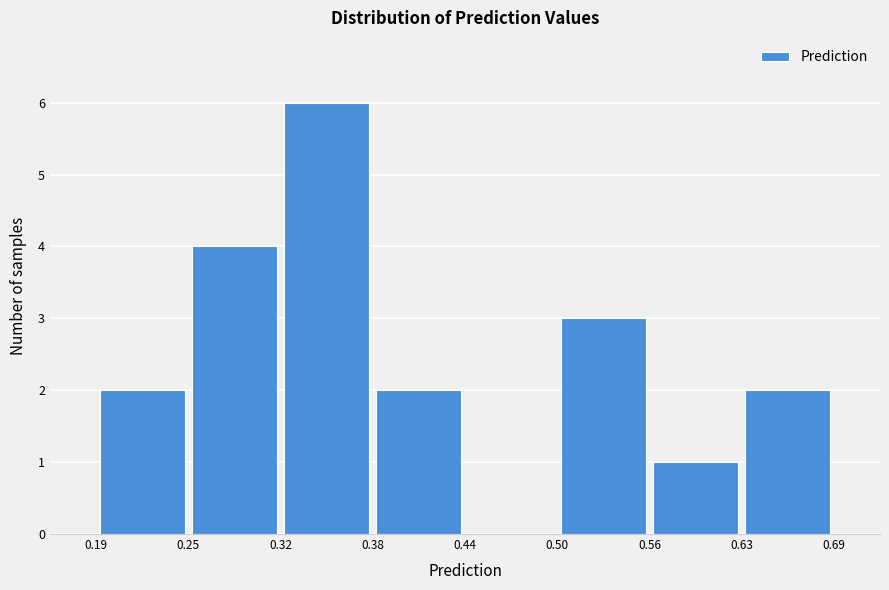

What is the height of the bar covering 0.56 to 0.63 on the x-axis? The values are not printed on the chart, so give them approximately, as read against the axis.

1